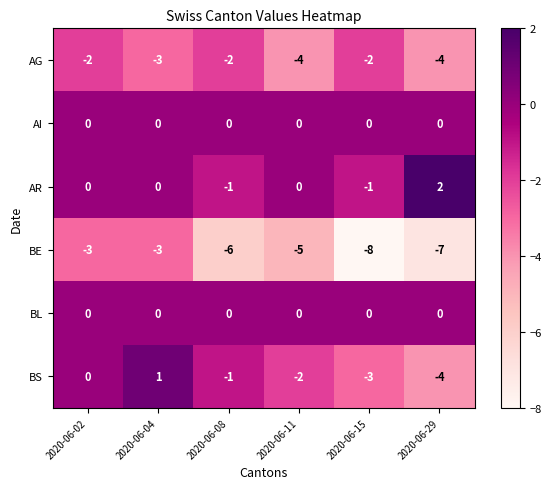

At which label does BE first exceed -5?

2020-06-02